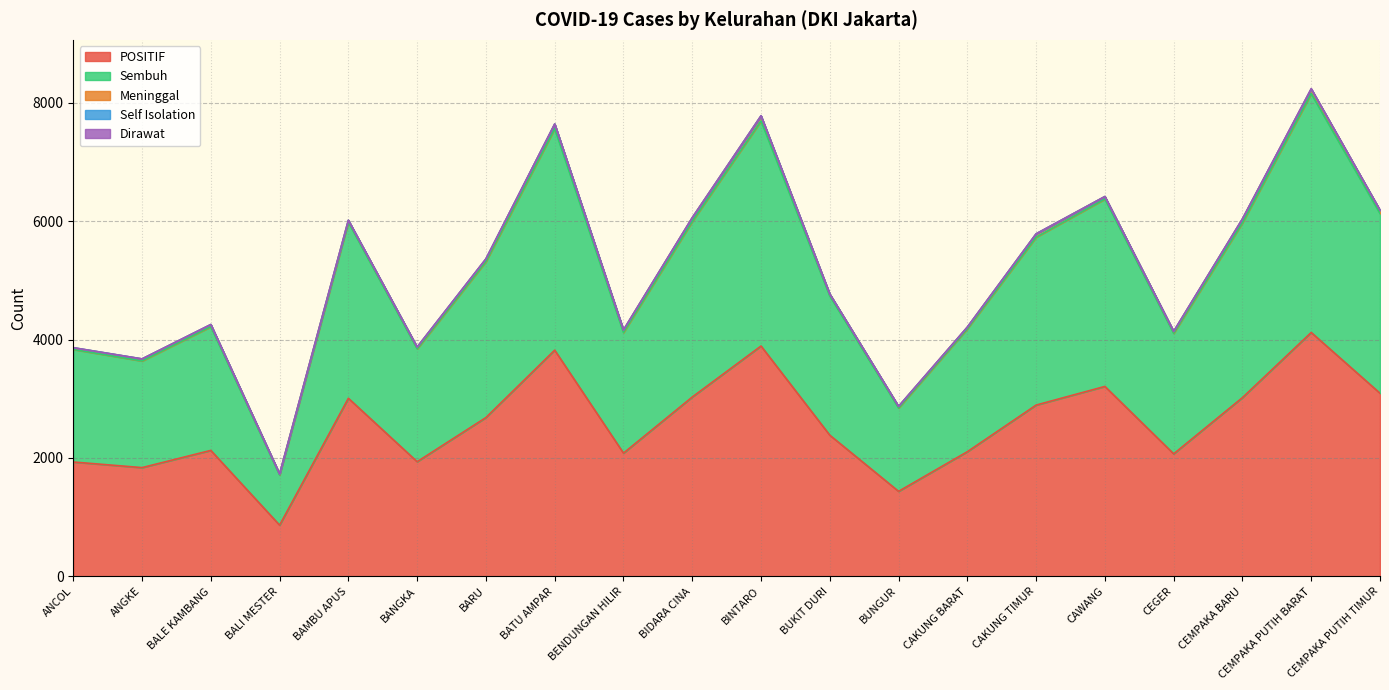

Reading left to right, extract all data points from this chart.

POSITIF: ANCOL=1932	ANGKE=1837	BALE KAMBANG=2128	BALI MESTER=865	BAMBU APUS=3009	BANGKA=1937	BARU=2683	BATU AMPAR=3822	BENDUNGAN HILIR=2082	BIDARA CINA=3030	BINTARO=3892	BUKIT DURI=2385	BUNGUR=1436	CAKUNG BARAT=2106	CAKUNG TIMUR=2894	CAWANG=3209	CEGER=2070	CEMPAKA BARU=3020	CEMPAKA PUTIH BARAT=4121	CEMPAKA PUTIH TIMUR=3094
Sembuh: ANCOL=1902	ANGKE=1802	BALE KAMBANG=2091	BALI MESTER=847	BAMBU APUS=2975	BANGKA=1908	BARU=2636	BATU AMPAR=3743	BENDUNGAN HILIR=2038	BIDARA CINA=2967	BINTARO=3804	BUKIT DURI=2353	BUNGUR=1409	CAKUNG BARAT=2078	CAKUNG TIMUR=2837	CAWANG=3167	CEGER=2037	CEMPAKA BARU=2954	CEMPAKA PUTIH BARAT=4036	CEMPAKA PUTIH TIMUR=3038
Meninggal: ANCOL=27	ANGKE=34	BALE KAMBANG=34	BALI MESTER=18	BAMBU APUS=31	BANGKA=28	BARU=41	BATU AMPAR=77	BENDUNGAN HILIR=40	BIDARA CINA=63	BINTARO=82	BUKIT DURI=32	BUNGUR=26	CAKUNG BARAT=26	CAKUNG TIMUR=55	CAWANG=42	CEGER=29	CEMPAKA BARU=66	CEMPAKA PUTIH BARAT=75	CEMPAKA PUTIH TIMUR=54
Self Isolation: ANCOL=3	ANGKE=1	BALE KAMBANG=2	BALI MESTER=0	BAMBU APUS=2	BANGKA=1	BARU=4	BATU AMPAR=2	BENDUNGAN HILIR=2	BIDARA CINA=0	BINTARO=4	BUKIT DURI=0	BUNGUR=1	CAKUNG BARAT=1	CAKUNG TIMUR=2	CAWANG=0	CEGER=3	CEMPAKA BARU=0	CEMPAKA PUTIH BARAT=4	CEMPAKA PUTIH TIMUR=1
Dirawat: ANCOL=0	ANGKE=0	BALE KAMBANG=1	BALI MESTER=0	BAMBU APUS=1	BANGKA=0	BARU=2	BATU AMPAR=0	BENDUNGAN HILIR=2	BIDARA CINA=0	BINTARO=2	BUKIT DURI=0	BUNGUR=0	CAKUNG BARAT=1	CAKUNG TIMUR=0	CAWANG=0	CEGER=1	CEMPAKA BARU=0	CEMPAKA PUTIH BARAT=6	CEMPAKA PUTIH TIMUR=1